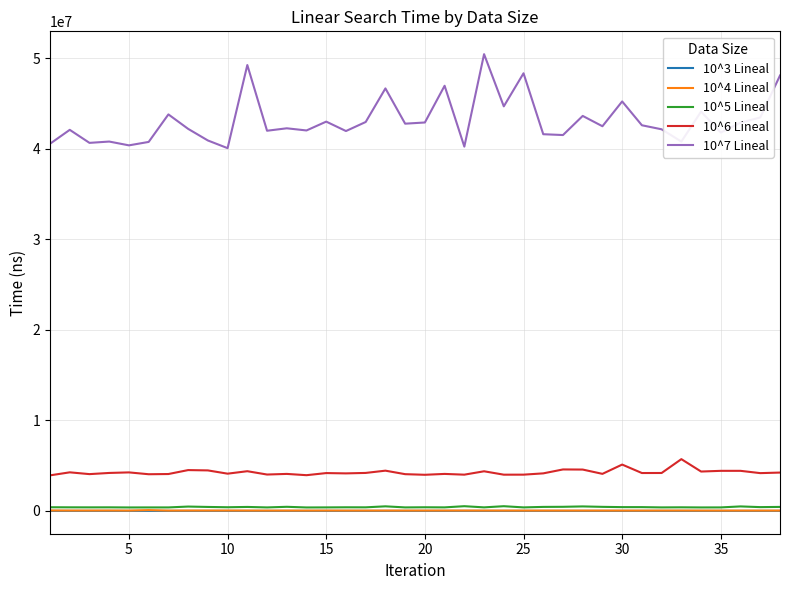

What is the greatest value displayed?

50473400